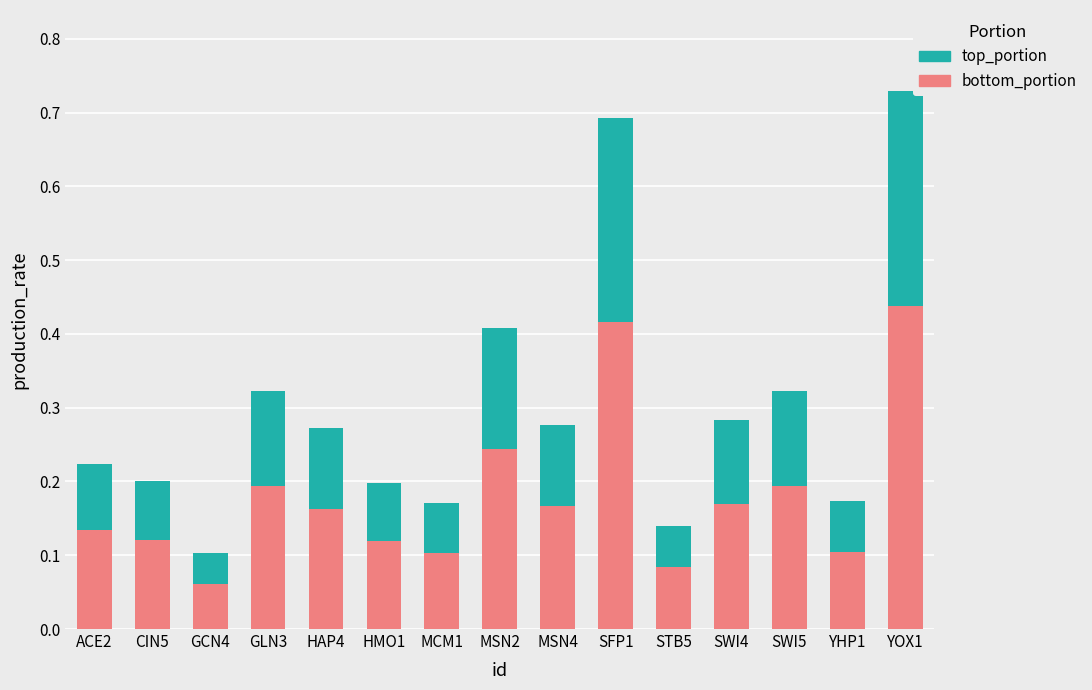

The bottom_portion series shows 0.2 at CIN5. True or false?

False